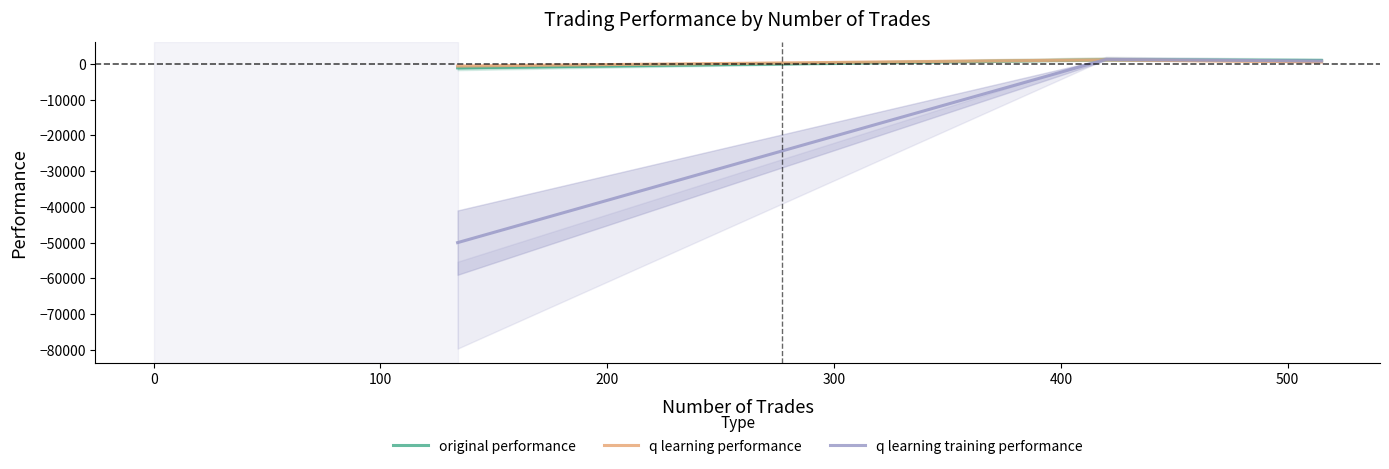

What is the total value across all series at 100?

2325.1